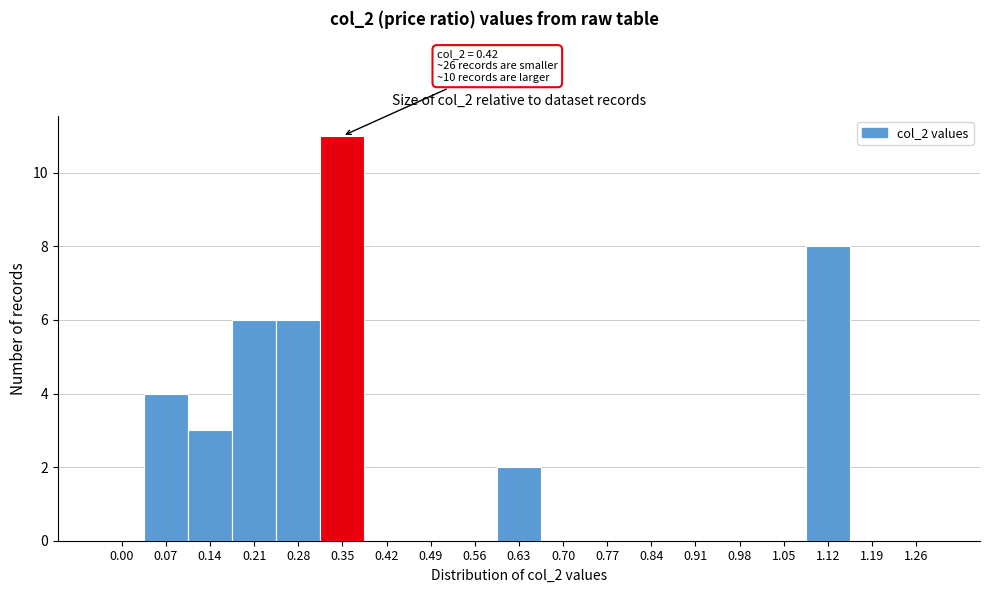

Reading left to right, extract all data points from this chart.

0.00=0	0.07=4	0.14=3	0.21=6	0.28=6	0.35=11	0.42=0	0.49=0	0.56=0	0.63=2	0.70=0	0.77=0	0.84=0	0.91=0	0.98=0	1.05=0	1.12=8	1.19=0	1.26=0